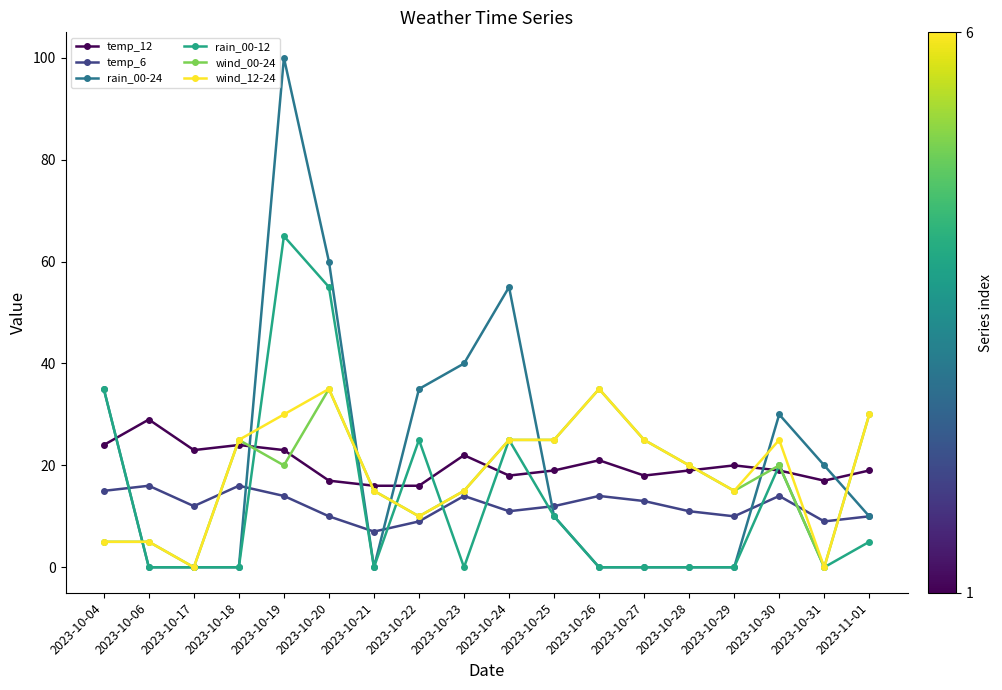

What is the maximum value for rain_00-24?

100